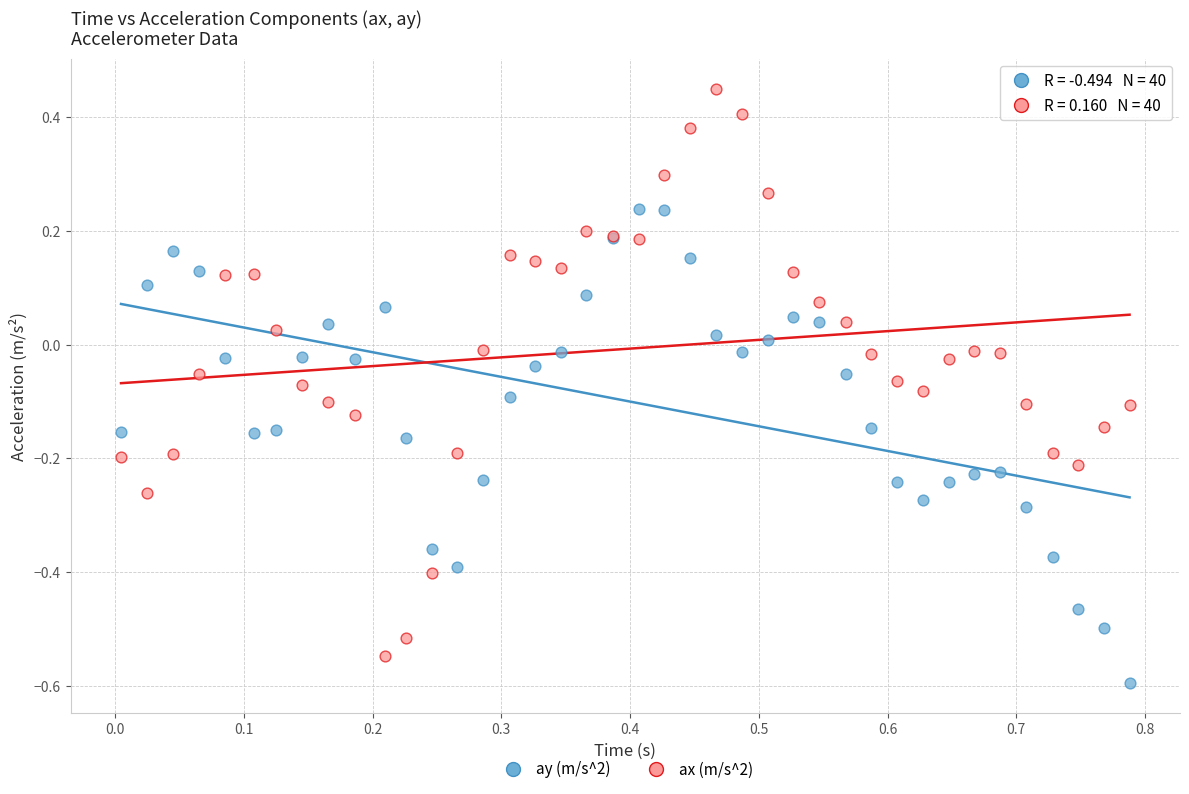

Which series has the largest Y range (max minus min)?

ax (m/s^2)